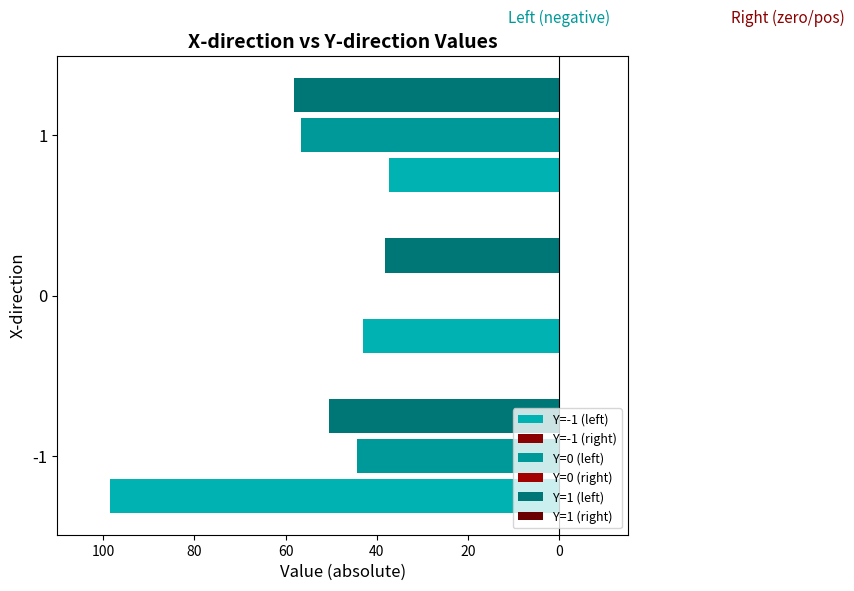

Does the chart contain stacked bars?

No